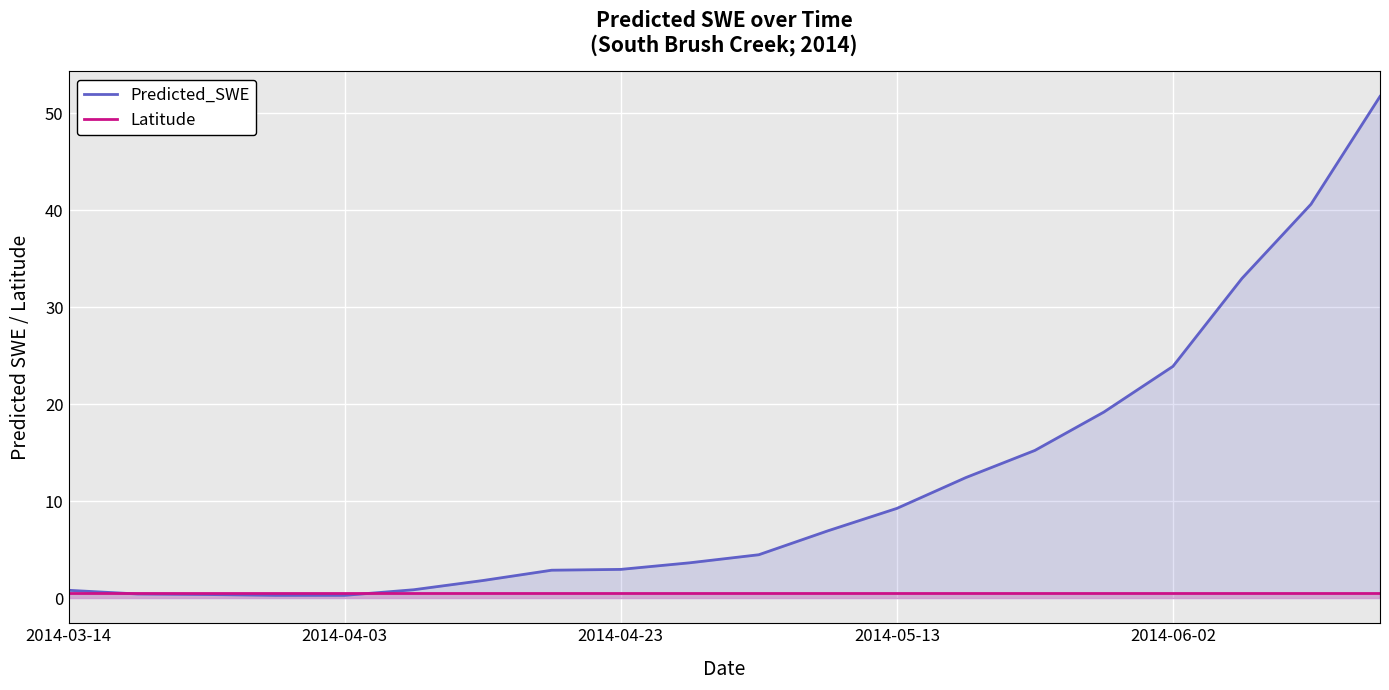

Which series has the widest spread of values?

Predicted_SWE